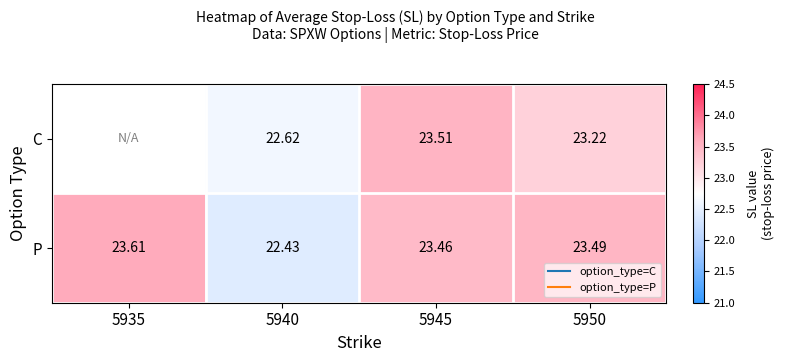

How many data points in C are above 22?

3